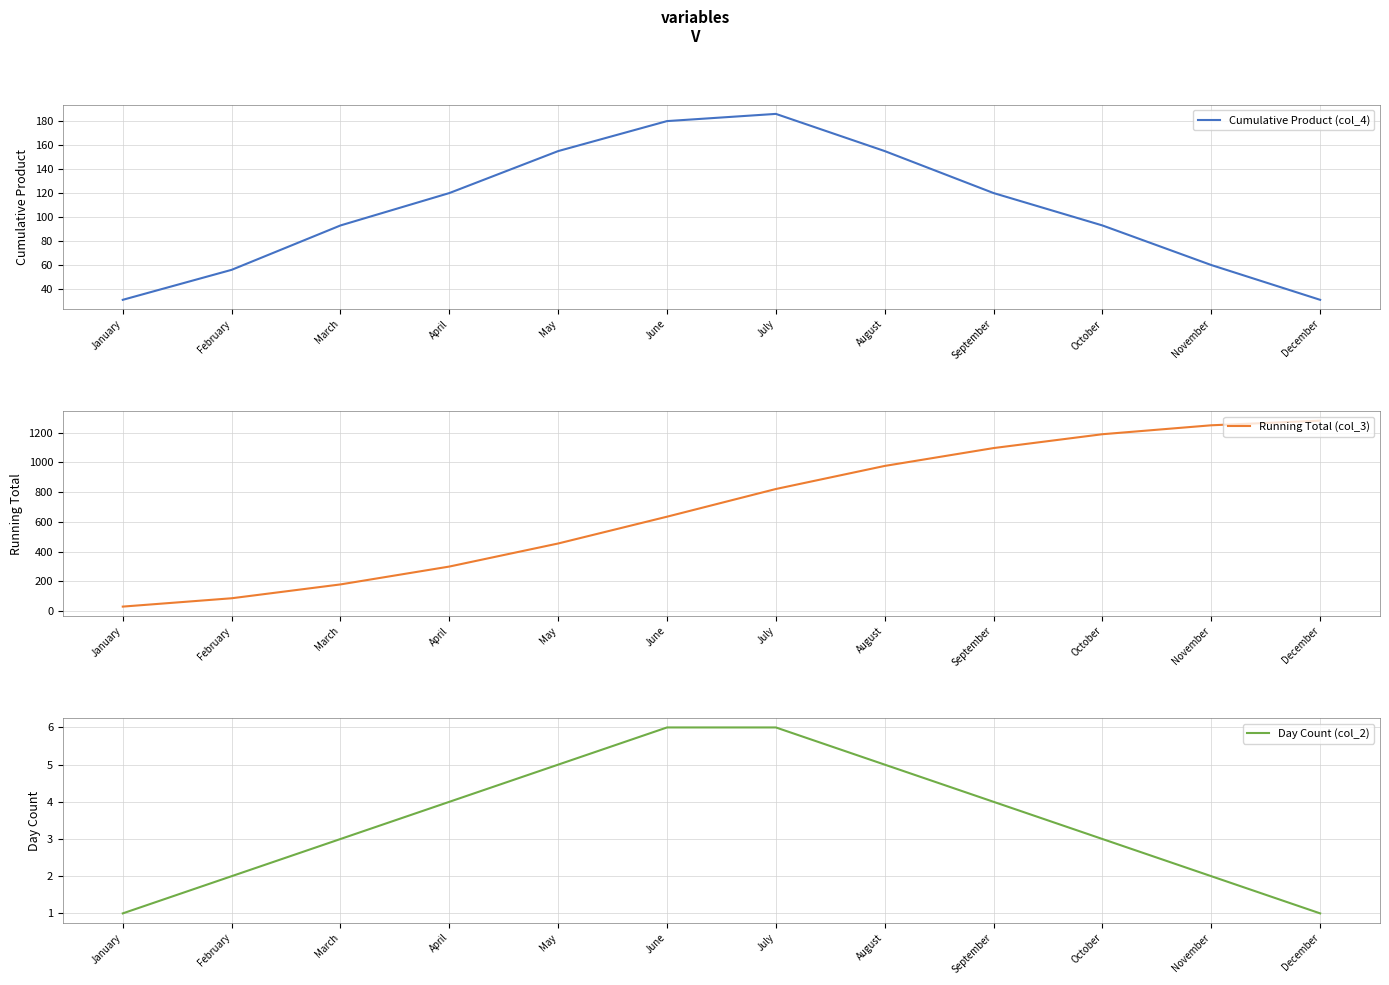

What is the difference between the Cumulative Product (col_4) values at August and January?

124